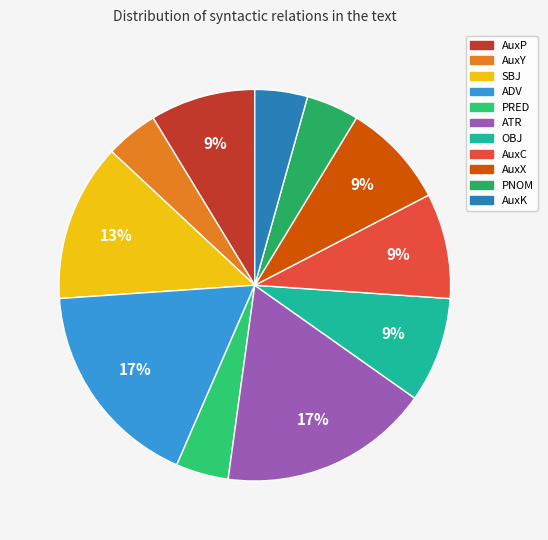

What is the change in value from AuxP to PNOM?

-1